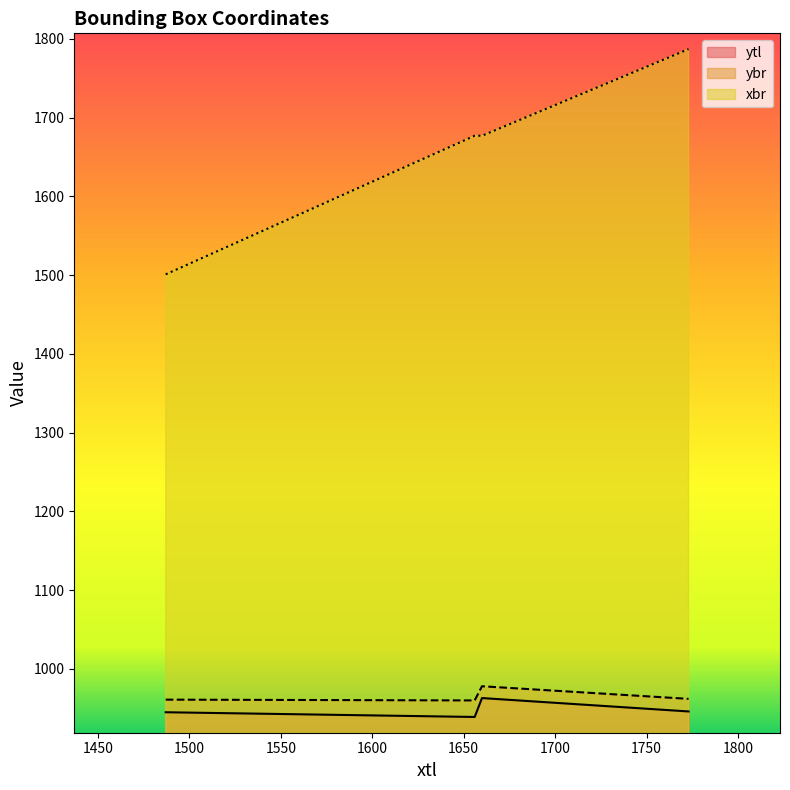

How many lines are shown in the chart?

3